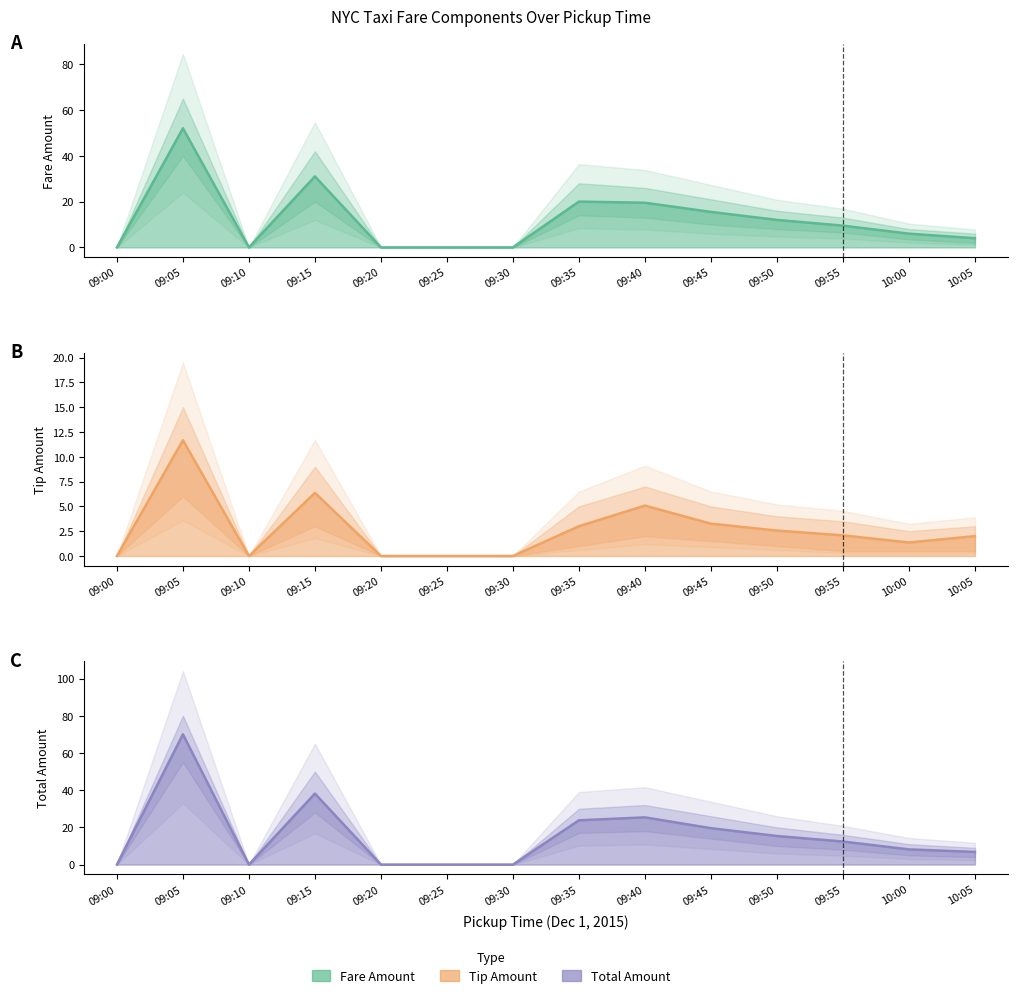

How many values in tip_amount are above zero?

9